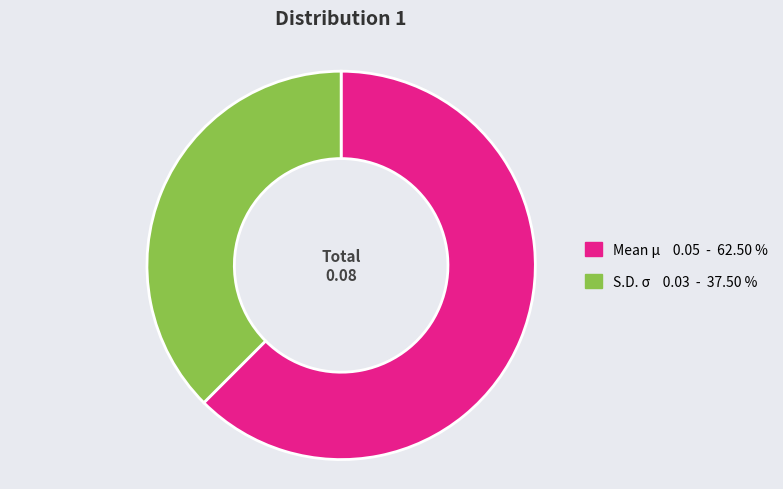

Rank the categories by value from lowest to highest.

S.D. σ, Mean μ